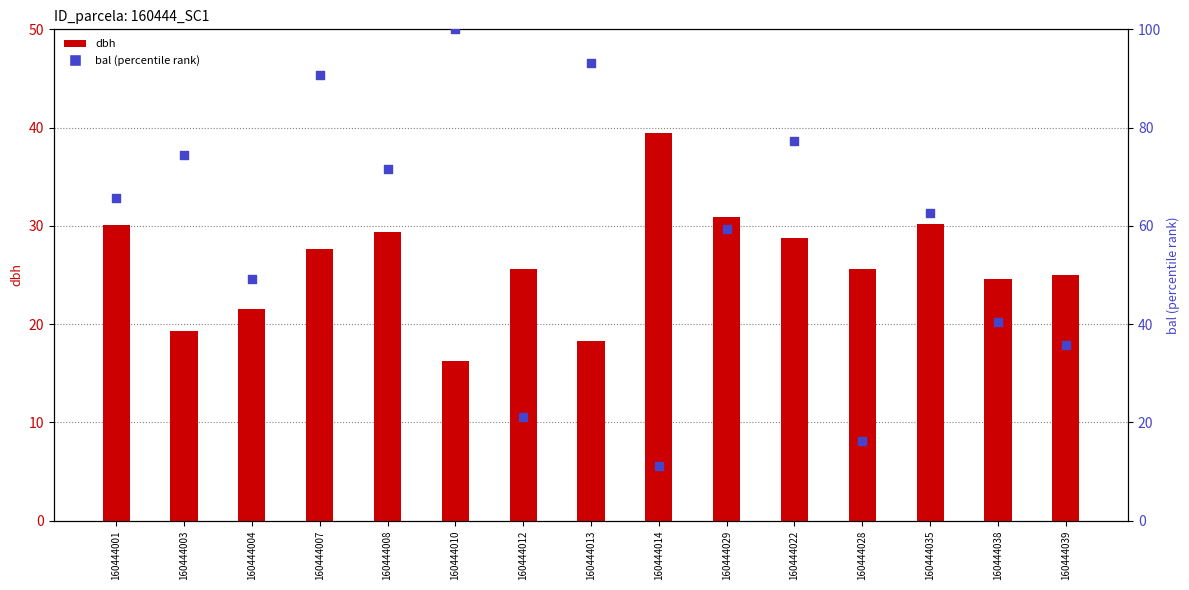

Which series contains the lowest Y value?

bal (percentile rank)